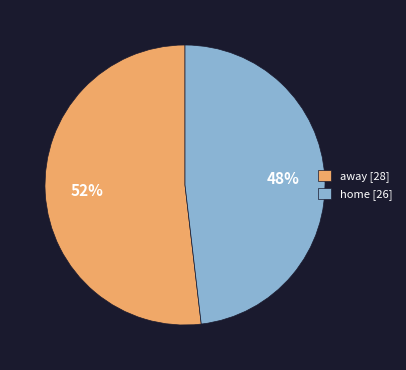

Is it true that away is 52% of the pie?

True